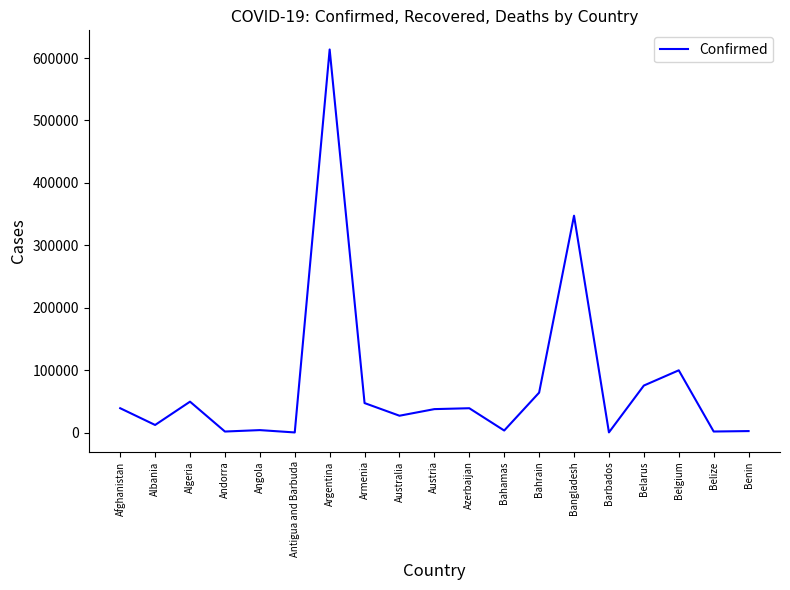

How many series are shown in this chart?

1